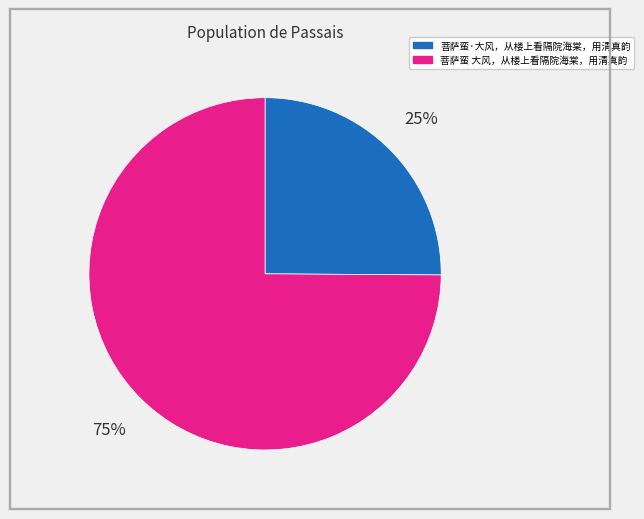

How many slices are in this pie chart?

2